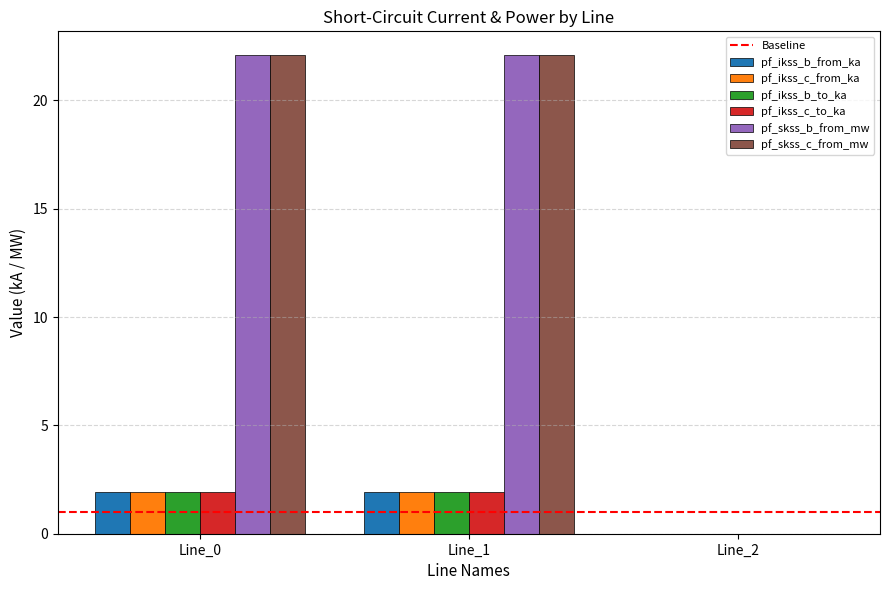

Is the value of pf_skss_c_from_mw at Line_1 greater than the value of pf_ikss_c_from_ka at Line_0?

Yes